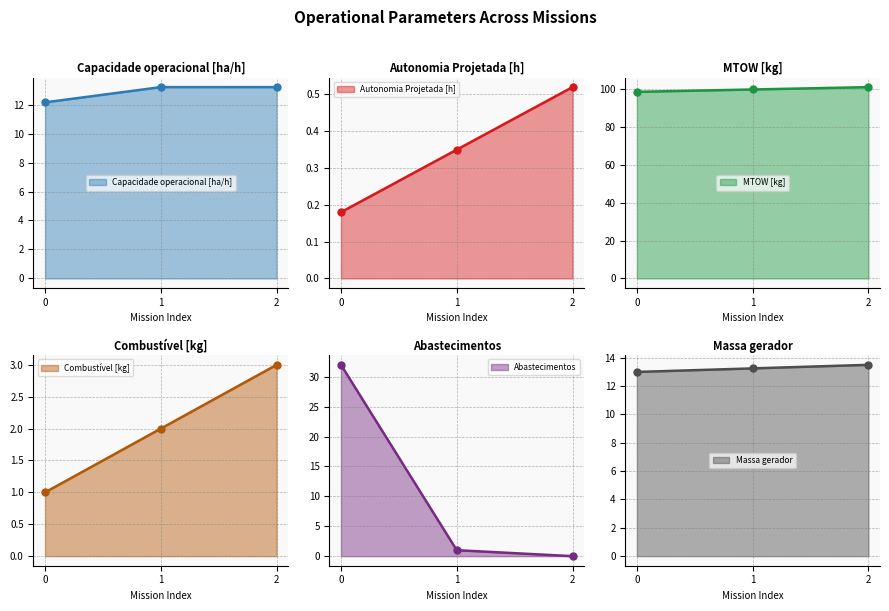

How many lines are shown in the chart?

6